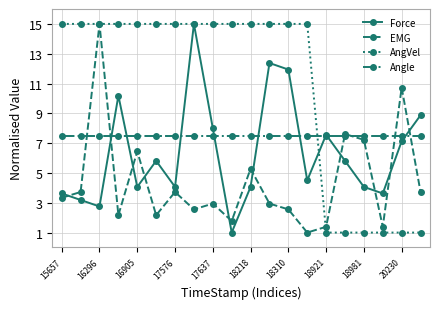

In EMG, how many points are lower than both neighbors (excluding endpoints)?

6